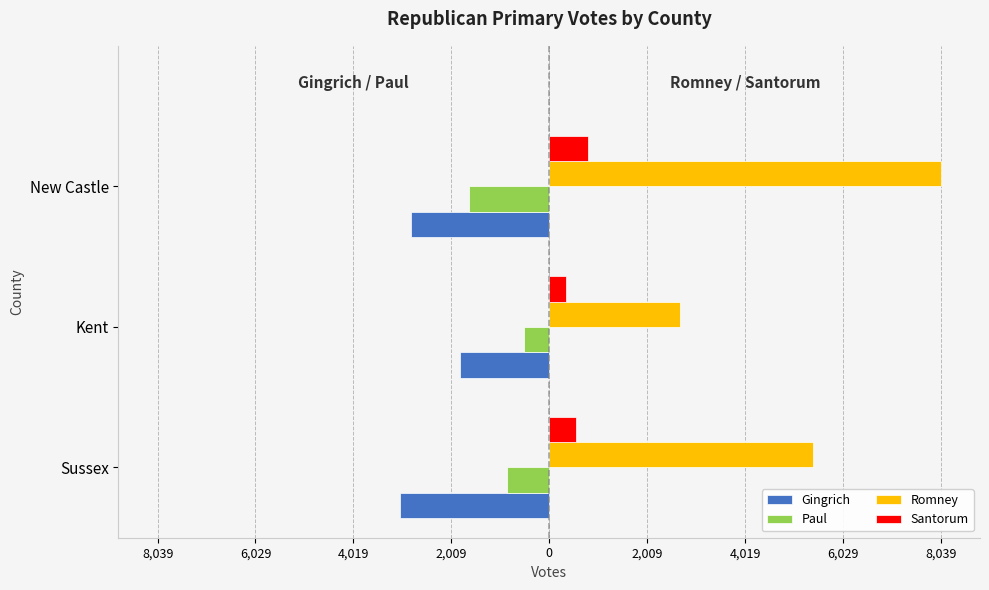

What are all the series names shown in the legend?

Gingrich, Paul, Romney, Santorum